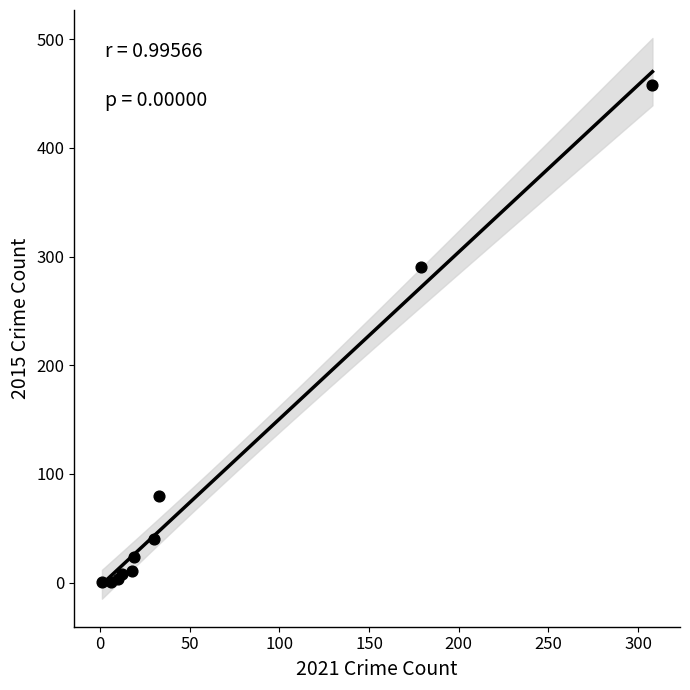

What Y value in the scatter plot is closest to 229?

290